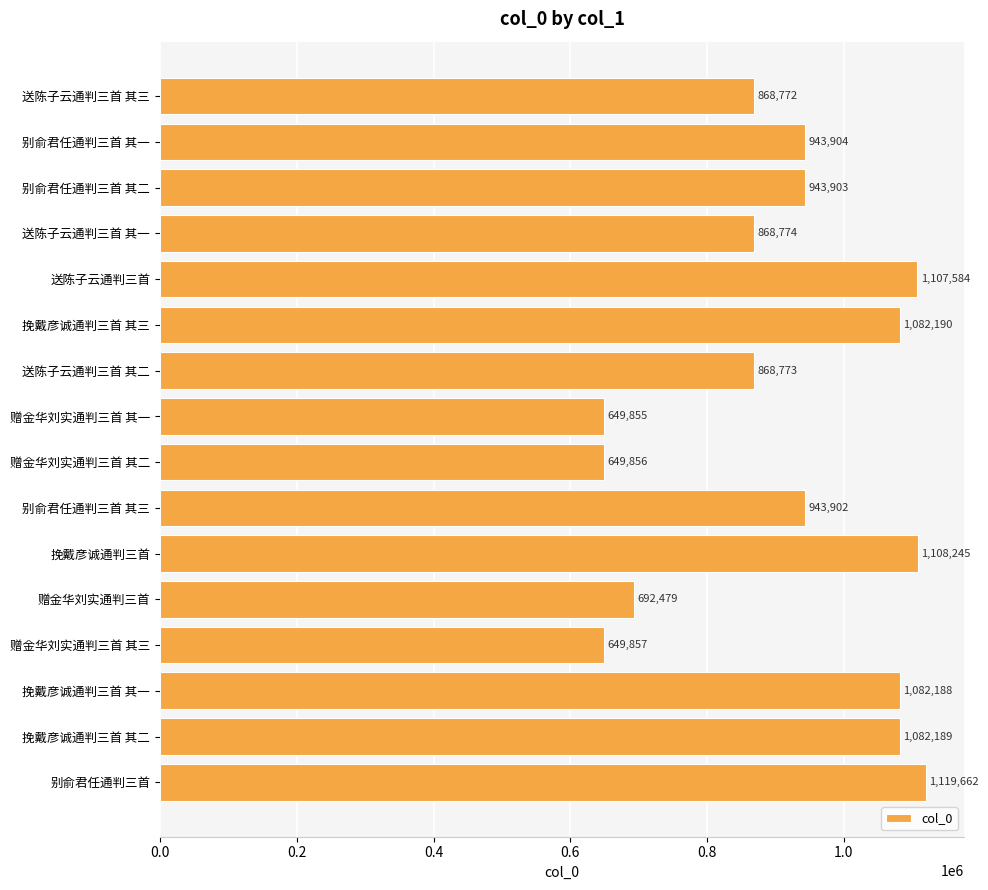

True or false: the data shows 1315419 at 送陈子云通判三首 其二.

False